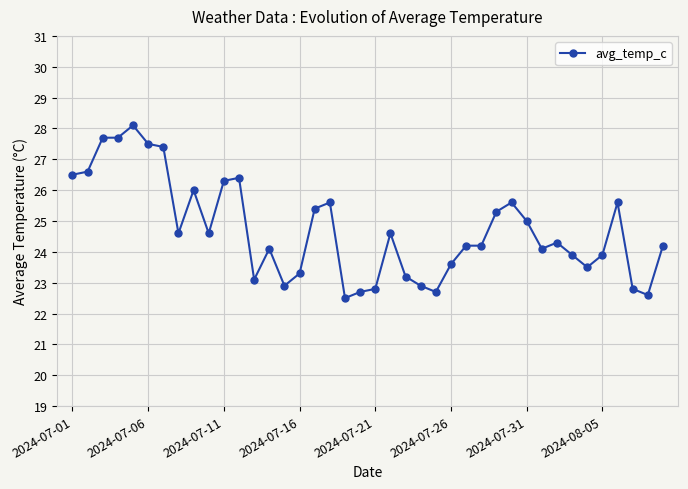

What is the maximum value shown in the chart?

28.1